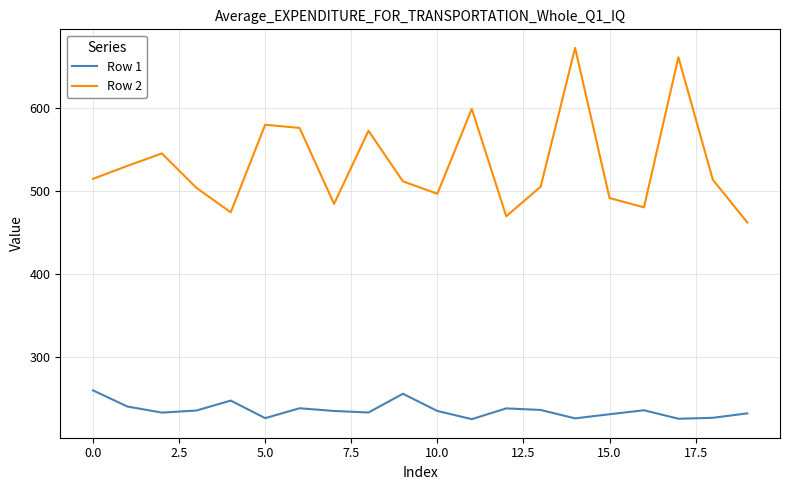

What is the greatest value displayed?

673.0